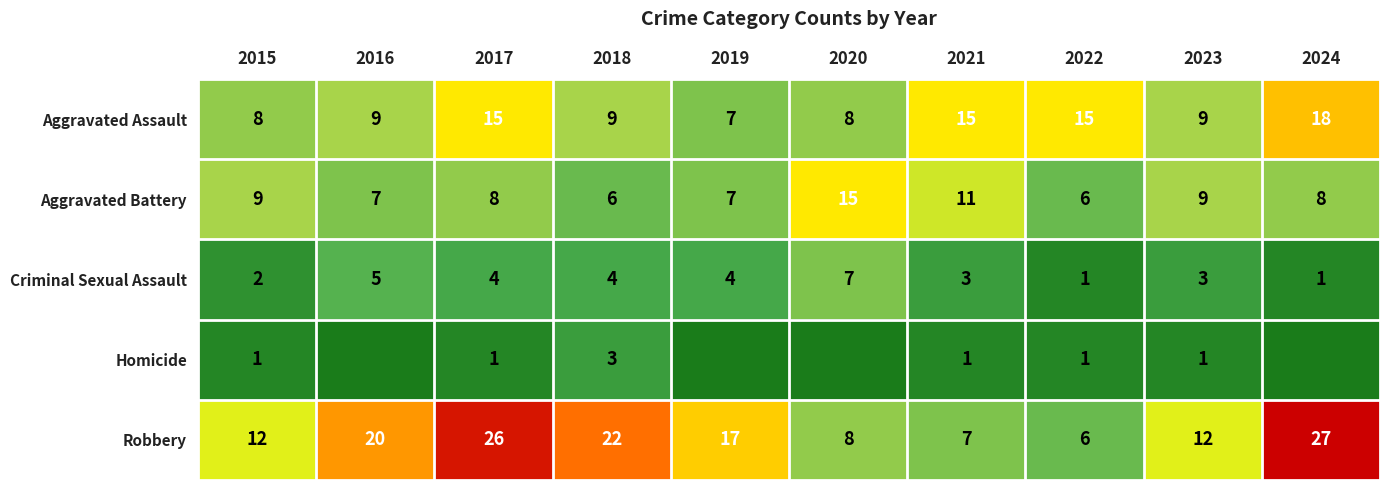

What is the difference between the highest and lowest values at 2021?

14